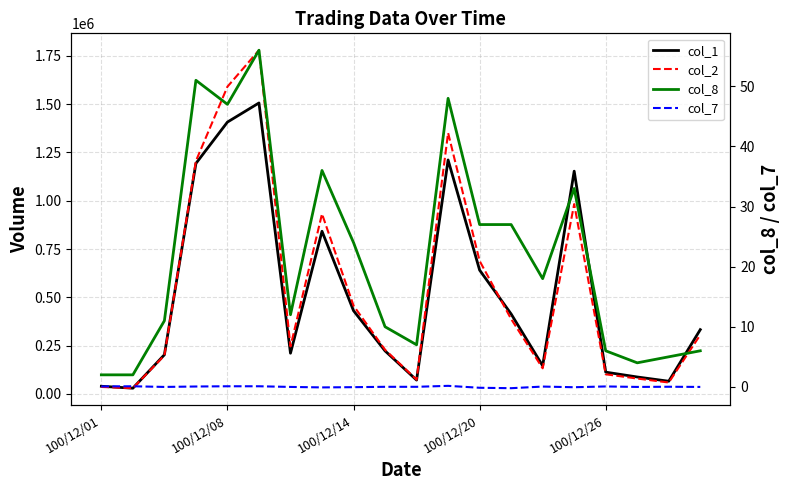

Reading left to right, extract all data points from this chart.

col_1: 40000.0	30000.0	203000.0	1193000.0	1407000.0	1506000.0	211000.0	842000.0	431000.0	223000.0	72000.0	1211000.0	641000.0	414000.0	146000.0	1153000.0	113000.0	88000.0	66000.0	333000.0
col_2: 36400.0	30200.0	199450.0	1205750.0	1590280.0	1778830.0	245870.0	932120.0	456940.0	228820.0	74240.0	1351170.0	688540.0	387960.0	132920.0	982690.0	101930.0	79950.0	59370.0	305840.0
col_8: 2.0	2.0	11.0	51.0	47.0	56.0	12.0	36.0	24.0	10.0	7.0	48.0	27.0	27.0	18.0	33.0	6.0	4.0	5.0	6.0
col_7: 0.1	0.1	-0.0	0.1	0.1	0.1	-0.0	-0.1	-0.1	0.0	0.0	0.2	-0.1	-0.2	0.1	-0.1	0.1	-0.0	0.0	-0.0